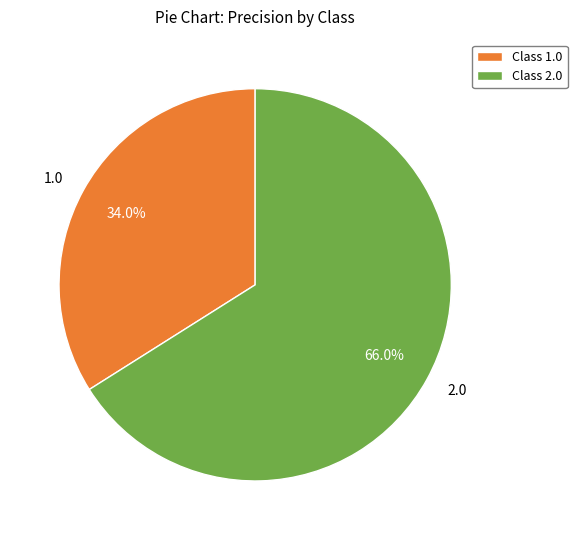

How many slices are in this pie chart?

2